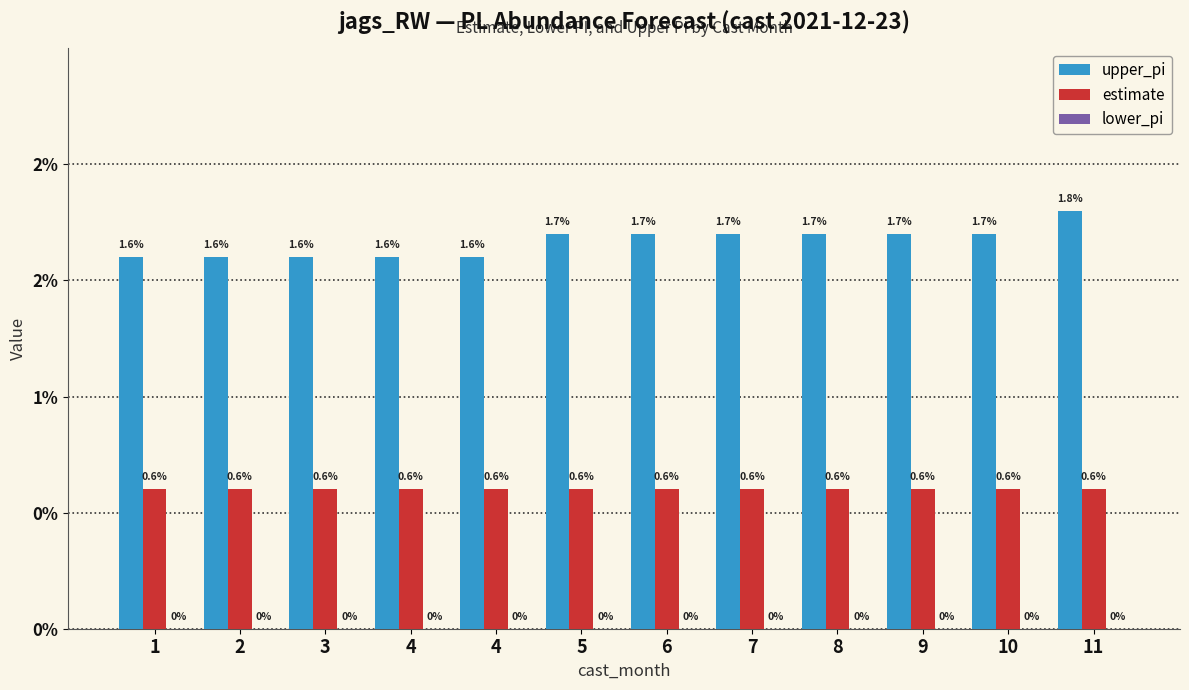

Does the chart contain stacked bars?

No